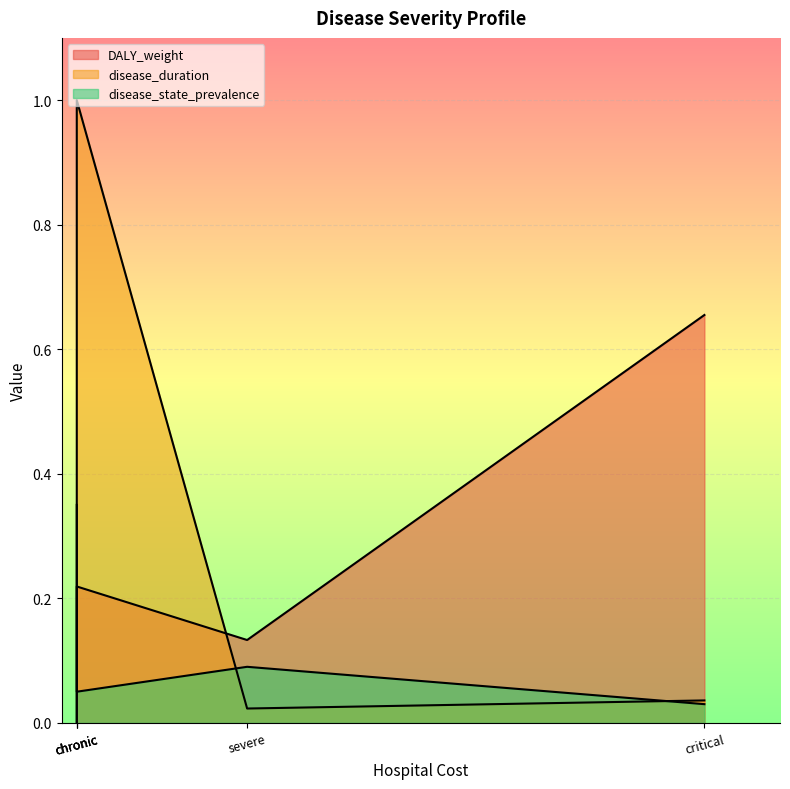

How many distinct data groups are displayed?

3